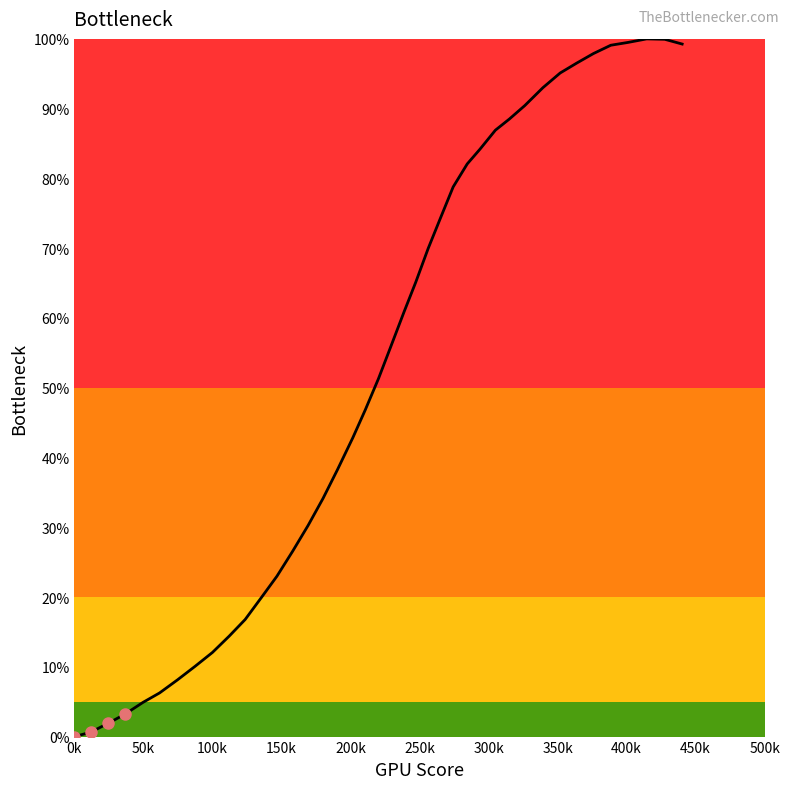

What is the difference between the maximum and minimum values?

100.0